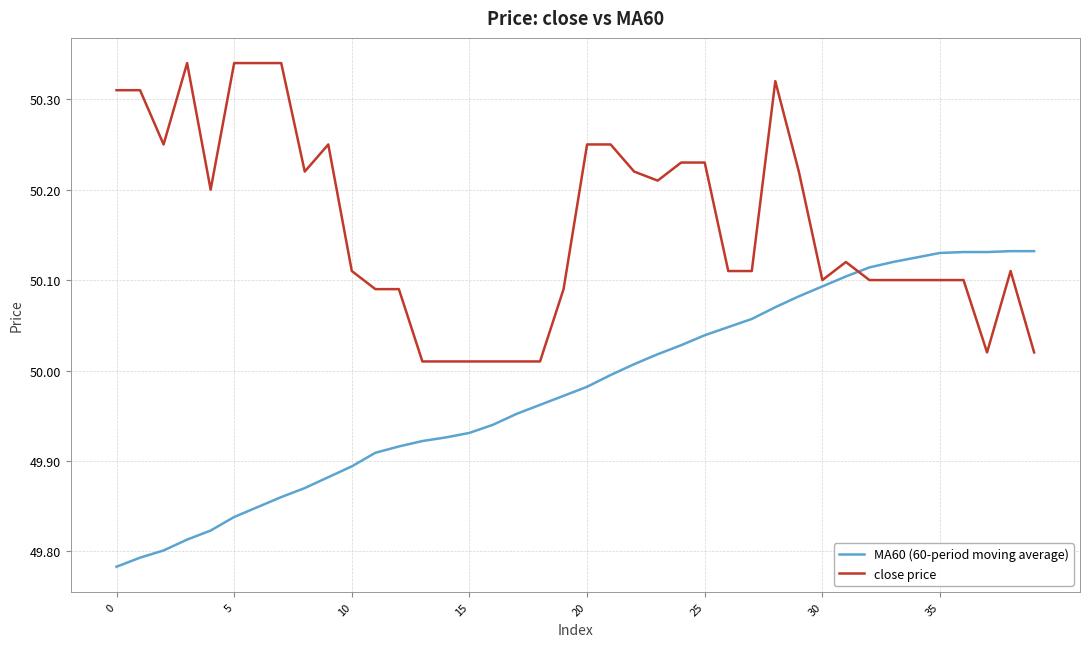

True or false: close price and MA60 (60-period moving average) intersect in this chart.

True